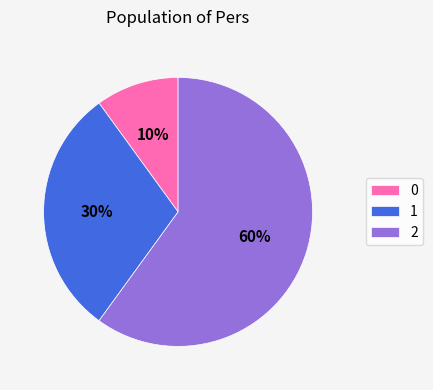

The 0 slice represents 19% of the pie. True or false?

False